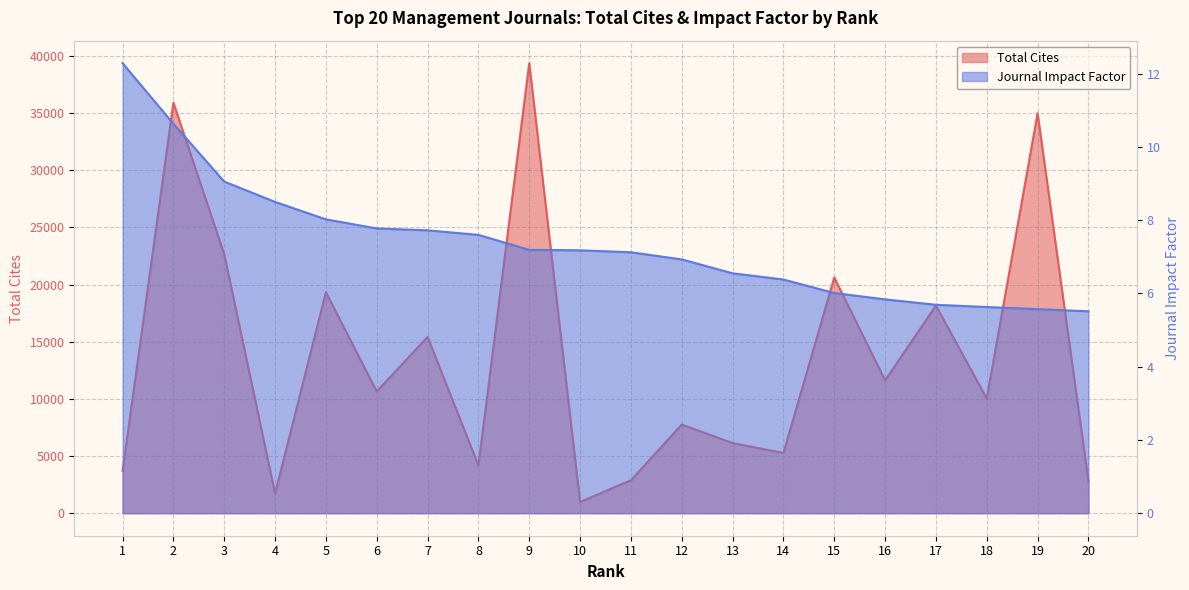

What is the approximate value of Journal Impact Factor at 1?

12.3